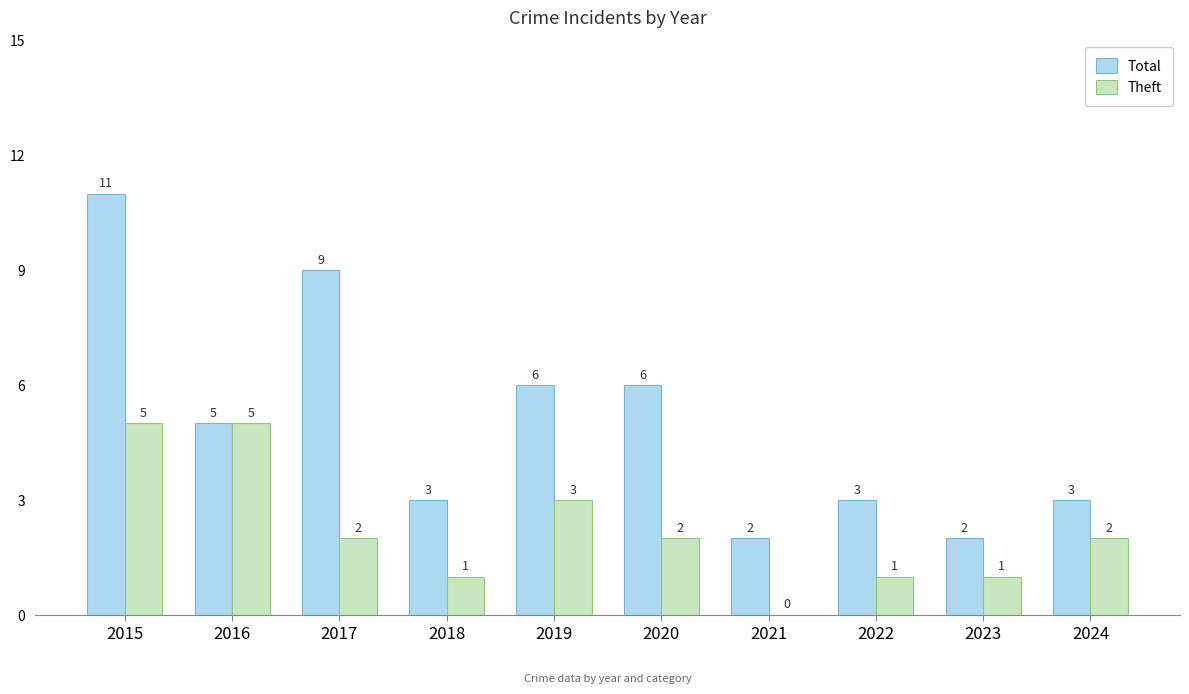

Is it true that Theft equals 1 at 2018?

True